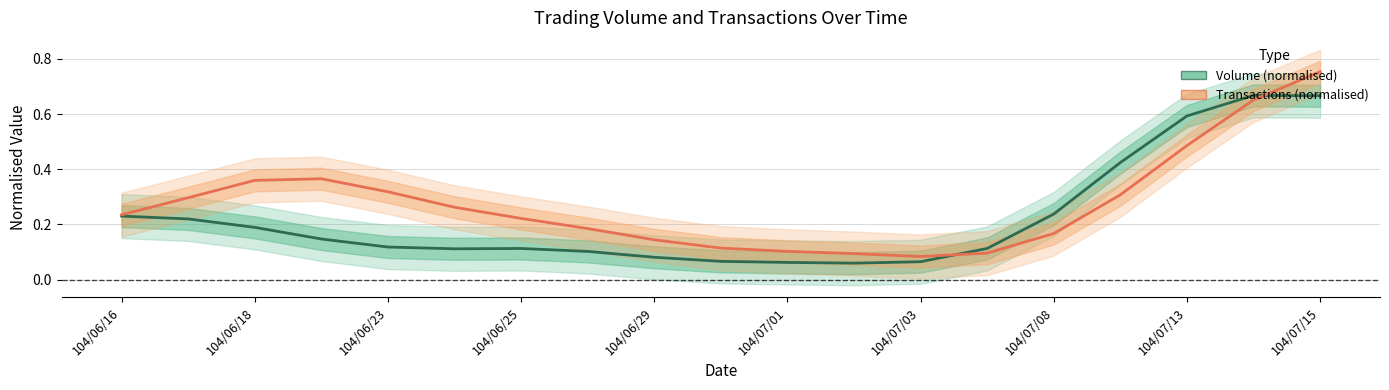

What is the difference between the highest and lowest values at 104/07/08?

0.1